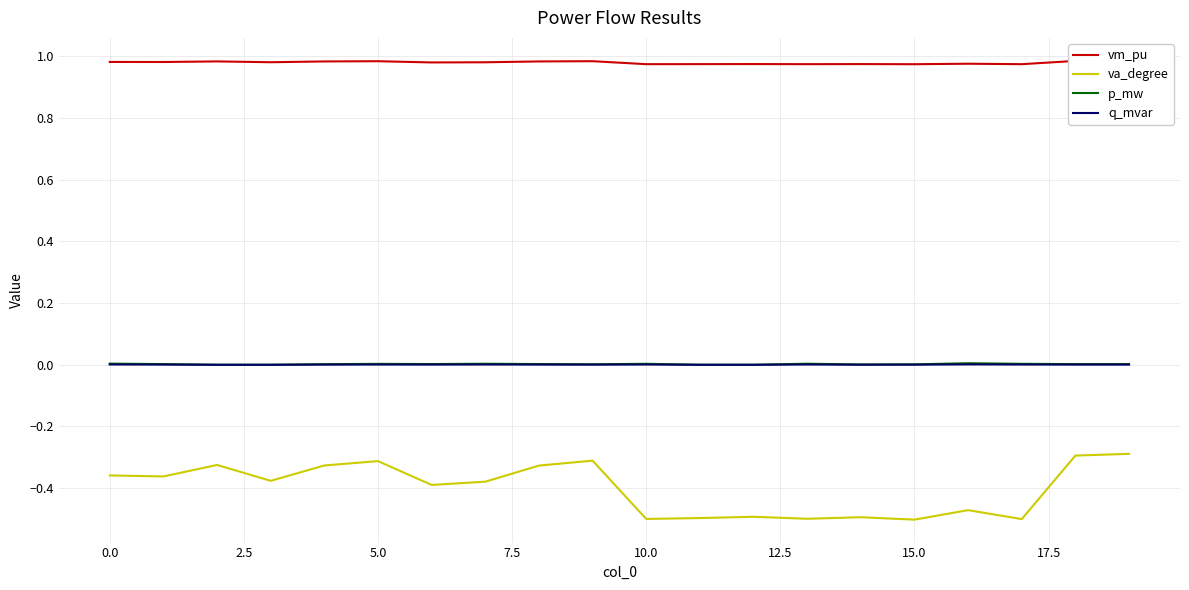

True or false: va_degree and q_mvar cross at least once.

False